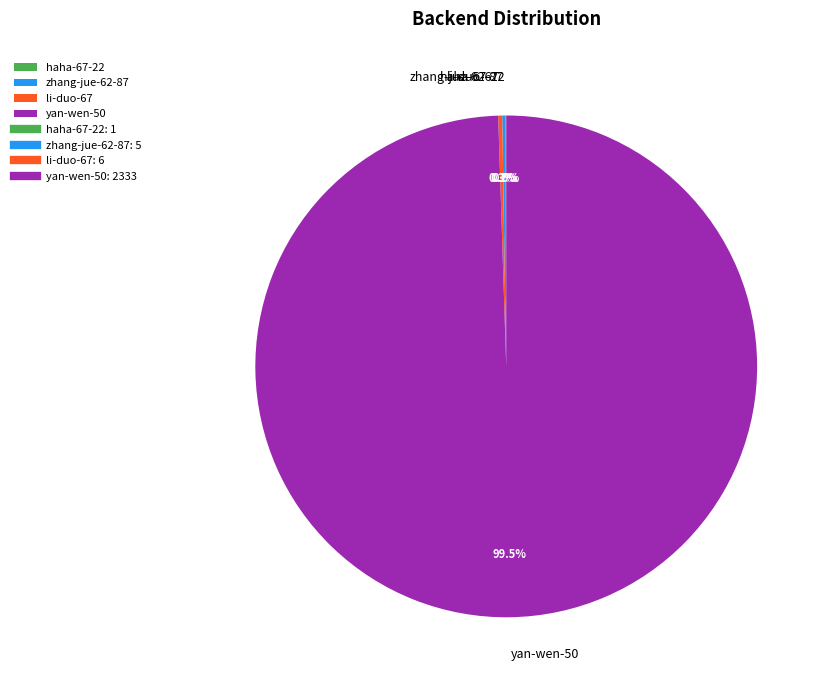

Which slice is the largest?

yan-wen-50